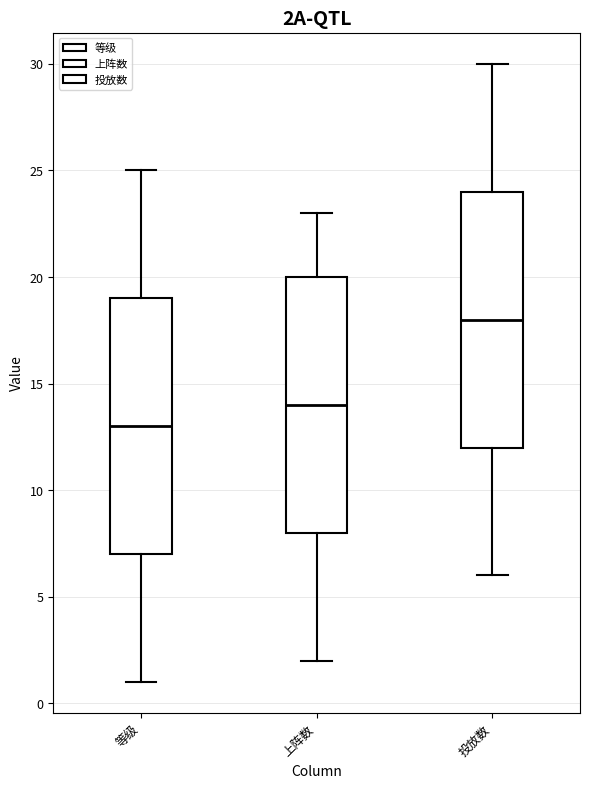

Reading left to right, transcribe this box plot: for each box, give where its median line is, the range the box spans, and where its two whiskers end, as read against the y-axis. The values are not printed on the chart, so give them approximately, as read against the axis.

等级: median 13, box 7 to 19, whiskers 1 to 25
上阵数: median 14, box 8 to 20, whiskers 2 to 23
投放数: median 18, box 12 to 24, whiskers 6 to 30